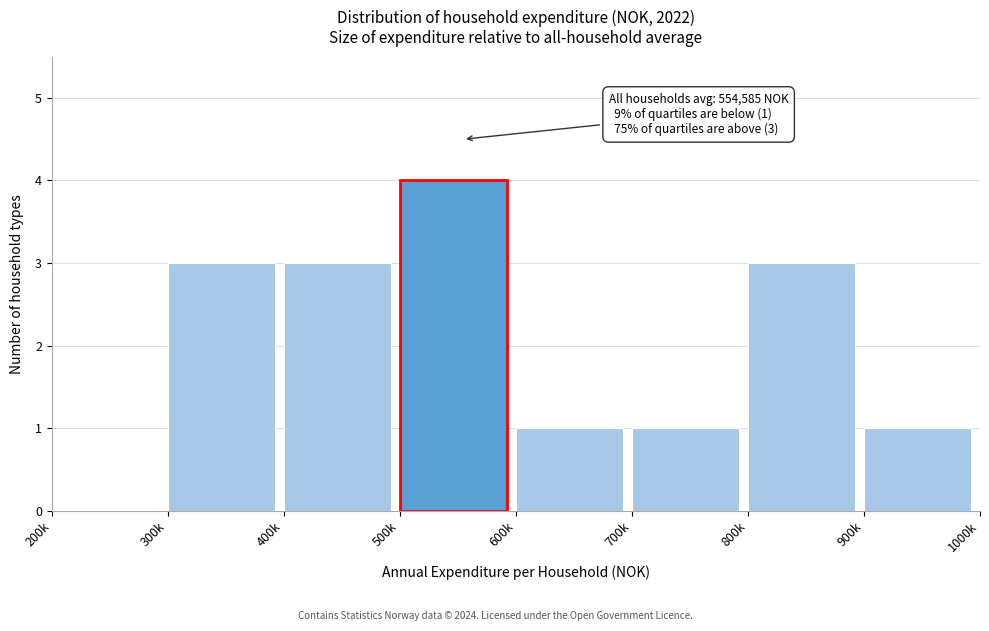

Reading left to right, transcribe all the data shown in this chart.

200k=0	300k=3	400k=3	500k=4	600k=1	700k=1	800k=3	900k=1